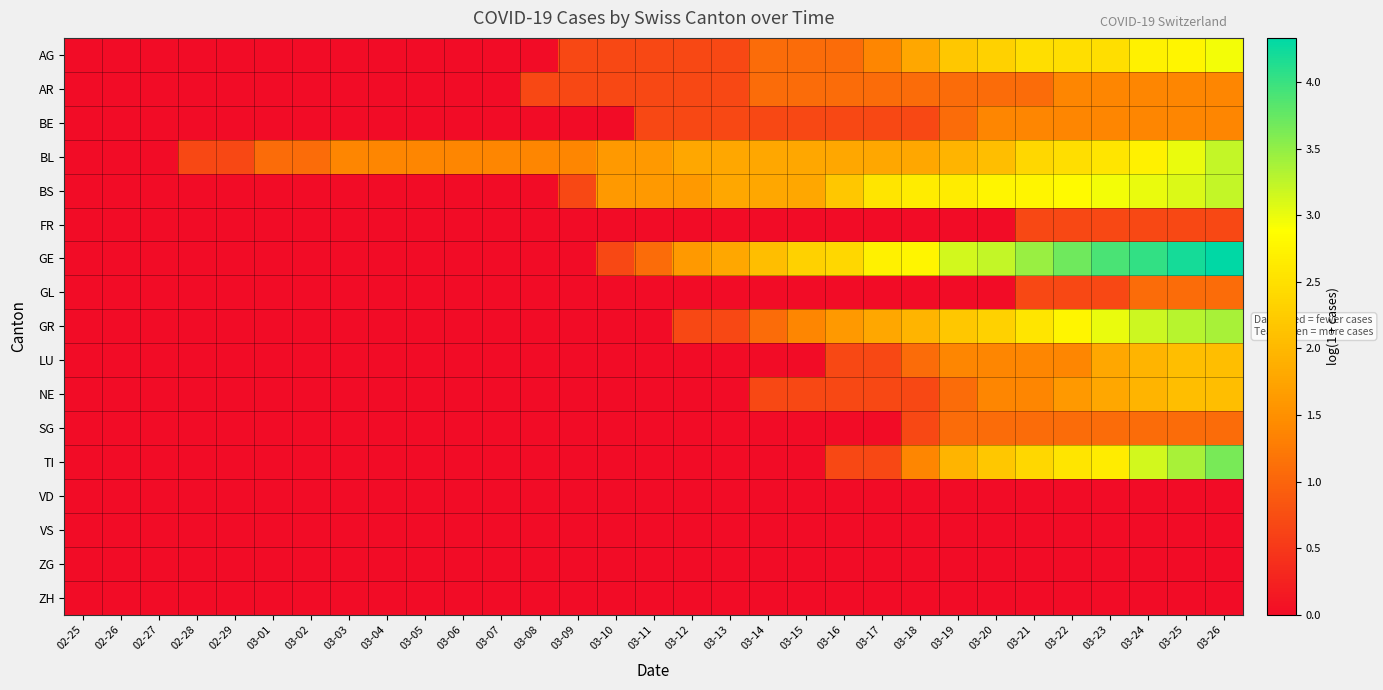

Reading left to right, transcribe all the data shown in this chart.

AG: 02-25=0.0	02-26=0.0	02-27=0.0	02-28=0.0	02-29=0.0	03-01=0.0	03-02=0.0	03-03=0.0	03-04=0.0	03-05=0.0	03-06=0.0	03-07=0.0	03-08=0.0	03-09=0.7	03-10=0.7	03-11=0.7	03-12=0.7	03-13=0.7	03-14=1.1	03-15=1.1	03-16=1.1	03-17=1.4	03-18=1.8	03-19=2.2	03-20=2.3	03-21=2.5	03-22=2.5	03-23=2.5	03-24=2.7	03-25=2.8	03-26=2.9
AR: 02-25=0.0	02-26=0.0	02-27=0.0	02-28=0.0	02-29=0.0	03-01=0.0	03-02=0.0	03-03=0.0	03-04=0.0	03-05=0.0	03-06=0.0	03-07=0.0	03-08=0.7	03-09=0.7	03-10=0.7	03-11=0.7	03-12=0.7	03-13=0.7	03-14=1.1	03-15=1.1	03-16=1.1	03-17=1.1	03-18=1.1	03-19=1.1	03-20=1.1	03-21=1.1	03-22=1.4	03-23=1.4	03-24=1.4	03-25=1.4	03-26=1.4
BE: 02-25=0.0	02-26=0.0	02-27=0.0	02-28=0.0	02-29=0.0	03-01=0.0	03-02=0.0	03-03=0.0	03-04=0.0	03-05=0.0	03-06=0.0	03-07=0.0	03-08=0.0	03-09=0.0	03-10=0.0	03-11=0.7	03-12=0.7	03-13=0.7	03-14=0.7	03-15=0.7	03-16=0.7	03-17=0.7	03-18=0.7	03-19=1.1	03-20=1.4	03-21=1.4	03-22=1.4	03-23=1.4	03-24=1.4	03-25=1.4	03-26=1.4
BL: 02-25=0.0	02-26=0.0	02-27=0.0	02-28=0.7	02-29=0.7	03-01=1.1	03-02=1.1	03-03=1.4	03-04=1.4	03-05=1.4	03-06=1.4	03-07=1.4	03-08=1.4	03-09=1.4	03-10=1.6	03-11=1.6	03-12=1.8	03-13=1.8	03-14=1.8	03-15=1.8	03-16=1.8	03-17=1.8	03-18=1.8	03-19=1.9	03-20=2.1	03-21=2.4	03-22=2.5	03-23=2.6	03-24=2.7	03-25=3.0	03-26=3.2
BS: 02-25=0.0	02-26=0.0	02-27=0.0	02-28=0.0	02-29=0.0	03-01=0.0	03-02=0.0	03-03=0.0	03-04=0.0	03-05=0.0	03-06=0.0	03-07=0.0	03-08=0.0	03-09=0.7	03-10=1.6	03-11=1.6	03-12=1.6	03-13=1.8	03-14=1.8	03-15=1.8	03-16=2.2	03-17=2.6	03-18=2.6	03-19=2.6	03-20=2.8	03-21=2.8	03-22=2.8	03-23=2.9	03-24=3.0	03-25=3.1	03-26=3.2
FR: 02-25=0.0	02-26=0.0	02-27=0.0	02-28=0.0	02-29=0.0	03-01=0.0	03-02=0.0	03-03=0.0	03-04=0.0	03-05=0.0	03-06=0.0	03-07=0.0	03-08=0.0	03-09=0.0	03-10=0.0	03-11=0.0	03-12=0.0	03-13=0.0	03-14=0.0	03-15=0.0	03-16=0.0	03-17=0.0	03-18=0.0	03-19=0.0	03-20=0.0	03-21=0.7	03-22=0.7	03-23=0.7	03-24=0.7	03-25=0.7	03-26=0.7
GE: 02-25=0.0	02-26=0.0	02-27=0.0	02-28=0.0	02-29=0.0	03-01=0.0	03-02=0.0	03-03=0.0	03-04=0.0	03-05=0.0	03-06=0.0	03-07=0.0	03-08=0.0	03-09=0.0	03-10=0.7	03-11=1.1	03-12=1.6	03-13=1.8	03-14=2.1	03-15=2.3	03-16=2.4	03-17=2.7	03-18=2.8	03-19=3.1	03-20=3.2	03-21=3.5	03-22=3.7	03-23=3.9	03-24=4.0	03-25=4.2	03-26=4.3
GL: 02-25=0.0	02-26=0.0	02-27=0.0	02-28=0.0	02-29=0.0	03-01=0.0	03-02=0.0	03-03=0.0	03-04=0.0	03-05=0.0	03-06=0.0	03-07=0.0	03-08=0.0	03-09=0.0	03-10=0.0	03-11=0.0	03-12=0.0	03-13=0.0	03-14=0.0	03-15=0.0	03-16=0.0	03-17=0.0	03-18=0.0	03-19=0.0	03-20=0.0	03-21=0.7	03-22=0.7	03-23=0.7	03-24=1.1	03-25=1.1	03-26=1.1
GR: 02-25=0.0	02-26=0.0	02-27=0.0	02-28=0.0	02-29=0.0	03-01=0.0	03-02=0.0	03-03=0.0	03-04=0.0	03-05=0.0	03-06=0.0	03-07=0.0	03-08=0.0	03-09=0.0	03-10=0.0	03-11=0.0	03-12=0.7	03-13=0.7	03-14=1.1	03-15=1.4	03-16=1.6	03-17=1.8	03-18=1.9	03-19=2.2	03-20=2.3	03-21=2.6	03-22=2.8	03-23=3.0	03-24=3.2	03-25=3.3	03-26=3.4
LU: 02-25=0.0	02-26=0.0	02-27=0.0	02-28=0.0	02-29=0.0	03-01=0.0	03-02=0.0	03-03=0.0	03-04=0.0	03-05=0.0	03-06=0.0	03-07=0.0	03-08=0.0	03-09=0.0	03-10=0.0	03-11=0.0	03-12=0.0	03-13=0.0	03-14=0.0	03-15=0.0	03-16=0.7	03-17=0.7	03-18=1.1	03-19=1.4	03-20=1.4	03-21=1.4	03-22=1.4	03-23=1.8	03-24=1.9	03-25=2.1	03-26=2.1
NE: 02-25=0.0	02-26=0.0	02-27=0.0	02-28=0.0	02-29=0.0	03-01=0.0	03-02=0.0	03-03=0.0	03-04=0.0	03-05=0.0	03-06=0.0	03-07=0.0	03-08=0.0	03-09=0.0	03-10=0.0	03-11=0.0	03-12=0.0	03-13=0.0	03-14=0.7	03-15=0.7	03-16=0.7	03-17=0.7	03-18=0.7	03-19=1.1	03-20=1.4	03-21=1.4	03-22=1.6	03-23=1.8	03-24=1.9	03-25=2.1	03-26=2.1
SG: 02-25=0.0	02-26=0.0	02-27=0.0	02-28=0.0	02-29=0.0	03-01=0.0	03-02=0.0	03-03=0.0	03-04=0.0	03-05=0.0	03-06=0.0	03-07=0.0	03-08=0.0	03-09=0.0	03-10=0.0	03-11=0.0	03-12=0.0	03-13=0.0	03-14=0.0	03-15=0.0	03-16=0.0	03-17=0.0	03-18=0.7	03-19=1.1	03-20=1.1	03-21=1.1	03-22=1.1	03-23=1.1	03-24=1.1	03-25=1.1	03-26=1.1
TI: 02-25=0.0	02-26=0.0	02-27=0.0	02-28=0.0	02-29=0.0	03-01=0.0	03-02=0.0	03-03=0.0	03-04=0.0	03-05=0.0	03-06=0.0	03-07=0.0	03-08=0.0	03-09=0.0	03-10=0.0	03-11=0.0	03-12=0.0	03-13=0.0	03-14=0.0	03-15=0.0	03-16=0.7	03-17=0.7	03-18=1.4	03-19=1.9	03-20=2.2	03-21=2.4	03-22=2.6	03-23=2.6	03-24=3.1	03-25=3.4	03-26=3.6
VD: 02-25=0.0	02-26=0.0	02-27=0.0	02-28=0.0	02-29=0.0	03-01=0.0	03-02=0.0	03-03=0.0	03-04=0.0	03-05=0.0	03-06=0.0	03-07=0.0	03-08=0.0	03-09=0.0	03-10=0.0	03-11=0.0	03-12=0.0	03-13=0.0	03-14=0.0	03-15=0.0	03-16=0.0	03-17=0.0	03-18=0.0	03-19=0.0	03-20=0.0	03-21=0.0	03-22=0.0	03-23=0.0	03-24=0.0	03-25=0.0	03-26=0.0
VS: 02-25=0.0	02-26=0.0	02-27=0.0	02-28=0.0	02-29=0.0	03-01=0.0	03-02=0.0	03-03=0.0	03-04=0.0	03-05=0.0	03-06=0.0	03-07=0.0	03-08=0.0	03-09=0.0	03-10=0.0	03-11=0.0	03-12=0.0	03-13=0.0	03-14=0.0	03-15=0.0	03-16=0.0	03-17=0.0	03-18=0.0	03-19=0.0	03-20=0.0	03-21=0.0	03-22=0.0	03-23=0.0	03-24=0.0	03-25=0.0	03-26=0.0
ZG: 02-25=0.0	02-26=0.0	02-27=0.0	02-28=0.0	02-29=0.0	03-01=0.0	03-02=0.0	03-03=0.0	03-04=0.0	03-05=0.0	03-06=0.0	03-07=0.0	03-08=0.0	03-09=0.0	03-10=0.0	03-11=0.0	03-12=0.0	03-13=0.0	03-14=0.0	03-15=0.0	03-16=0.0	03-17=0.0	03-18=0.0	03-19=0.0	03-20=0.0	03-21=0.0	03-22=0.0	03-23=0.0	03-24=0.0	03-25=0.0	03-26=0.0
ZH: 02-25=0.0	02-26=0.0	02-27=0.0	02-28=0.0	02-29=0.0	03-01=0.0	03-02=0.0	03-03=0.0	03-04=0.0	03-05=0.0	03-06=0.0	03-07=0.0	03-08=0.0	03-09=0.0	03-10=0.0	03-11=0.0	03-12=0.0	03-13=0.0	03-14=0.0	03-15=0.0	03-16=0.0	03-17=0.0	03-18=0.0	03-19=0.0	03-20=0.0	03-21=0.0	03-22=0.0	03-23=0.0	03-24=0.0	03-25=0.0	03-26=0.0